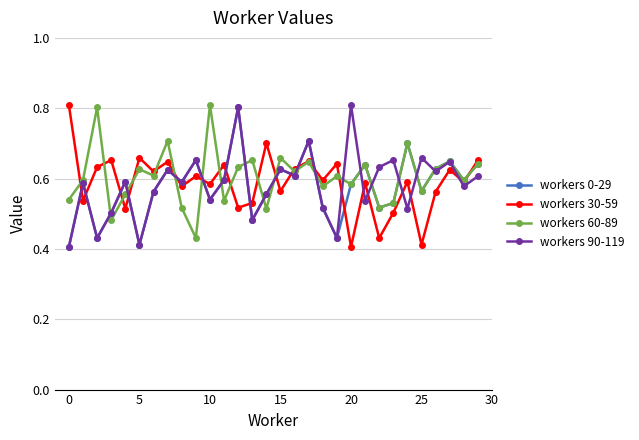

True or false: workers 0-29 has more than 1 points higher than both neighbors.

True